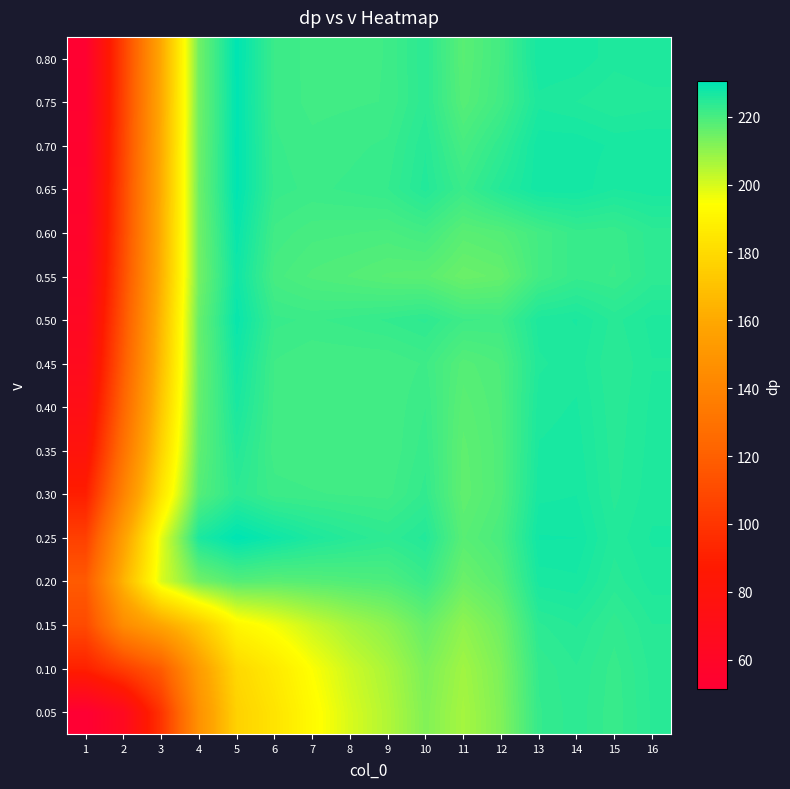

Reading left to right, extract all data points from this chart.

0.05: 1=51.2	2=64.9	3=99.6	4=147.9	5=176.4	6=183.6	7=192.7	8=199.9	9=205.3	10=212.0	11=207.0	12=212.2	13=222.6	14=223.8	15=222.2	16=224.2
0.10: 1=90.4	2=104.2	3=118.3	4=153.8	5=179.1	6=186.3	7=194.7	8=201.4	9=206.4	10=212.8	11=207.7	12=212.7	13=222.9	14=224.0	15=222.4	16=224.3
0.15: 1=110.1	2=144.4	3=158.5	4=172.9	5=191.0	6=196.0	7=202.0	8=206.8	9=210.4	10=215.6	11=210.0	12=214.3	13=224.0	14=224.9	15=223.0	16=224.8
0.20: 1=117.4	2=164.5	3=199.7	4=214.1	5=218.3	6=217.5	7=218.0	8=218.7	9=219.2	10=222.0	11=215.0	12=218.0	13=226.5	14=226.7	15=224.4	16=225.8
0.25: 1=105.2	2=155.5	3=198.0	4=226.2	5=230.4	6=228.1	7=226.0	8=224.6	9=223.6	10=225.1	11=217.7	12=219.8	13=227.7	14=227.6	15=225.1	16=226.3
0.30: 1=89.2	2=139.5	3=184.2	4=218.2	5=223.9	6=221.6	7=221.4	8=221.2	9=221.0	10=223.0	11=216.6	12=218.9	13=226.7	14=226.9	15=224.6	16=225.9
0.35: 1=79.2	2=130.2	3=177.3	4=216.8	5=225.1	6=220.9	7=220.7	8=220.7	9=220.7	10=222.4	11=216.8	12=218.9	13=226.3	14=226.6	15=224.4	16=225.8
0.40: 1=72.0	2=123.4	3=172.4	4=216.1	5=226.5	6=221.1	7=220.7	8=220.7	9=220.7	10=222.0	11=217.4	12=219.1	13=225.9	14=226.3	15=224.3	16=225.7
0.45: 1=66.6	2=118.4	3=168.8	4=215.5	5=227.5	6=221.2	7=220.7	8=220.7	9=220.7	10=221.4	11=218.2	12=219.3	13=225.4	14=225.9	15=224.1	16=225.5
0.50: 1=62.8	2=115.0	3=166.5	4=215.6	5=228.9	6=222.2	7=221.9	8=222.3	9=222.8	10=223.6	11=221.4	12=221.2	13=225.9	14=226.3	15=224.5	16=225.7
0.55: 1=59.4	2=111.6	3=163.7	4=214.2	5=227.9	6=220.2	7=219.0	8=218.4	9=217.6	10=217.4	11=215.2	12=216.0	13=220.7	14=222.4	15=221.9	16=223.7
0.60: 1=57.4	2=109.9	3=162.6	4=214.5	5=228.9	6=221.1	7=220.2	8=220.0	9=219.7	10=220.7	11=217.5	12=218.3	13=220.7	14=222.4	15=222.2	16=223.8
0.65: 1=56.0	2=108.7	3=162.0	4=215.0	5=230.1	6=222.3	7=221.8	8=222.2	9=222.7	10=225.1	11=221.9	12=225.1	13=227.4	14=227.4	15=226.2	16=226.7
0.70: 1=54.8	2=107.5	3=161.1	4=214.7	5=230.2	6=222.2	7=221.5	8=221.8	9=222.2	10=224.7	11=220.2	12=223.3	13=227.4	14=227.4	15=226.7	16=226.8
0.75: 1=53.8	2=106.6	3=160.3	4=214.5	5=230.1	6=221.8	7=221.1	8=221.2	9=221.3	10=223.9	11=218.1	12=221.0	13=226.0	14=225.5	15=224.8	16=225.2
0.80: 1=53.2	2=106.0	3=159.9	4=214.4	5=230.2	6=221.9	7=221.1	8=221.2	9=221.3	10=224.0	11=217.6	12=220.7	13=226.9	14=226.7	15=225.8	16=226.1